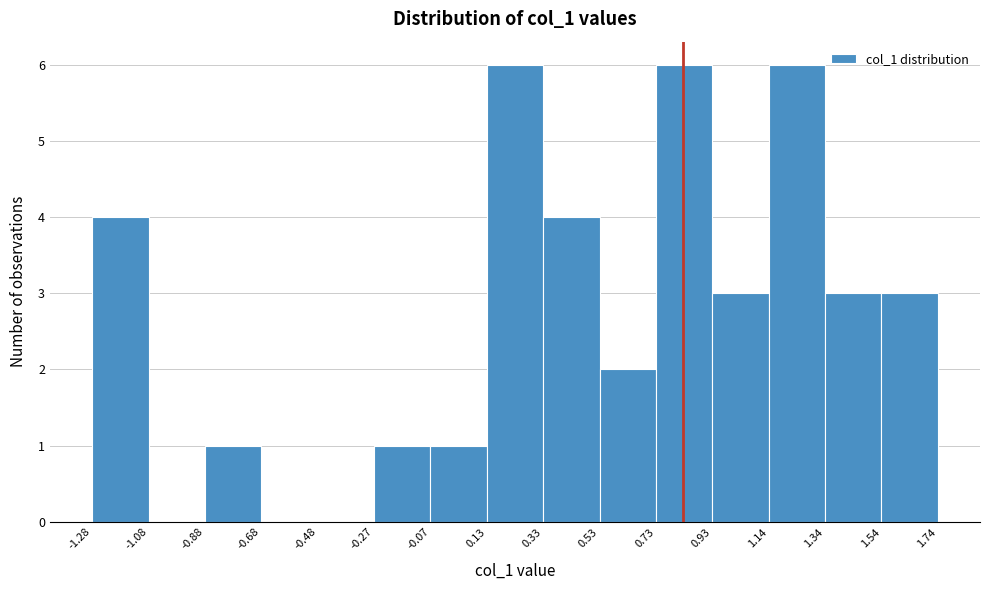

Reading left to right, list every bar in this chart as the range it spans on the x-axis followed by its height. The values are not printed on the chart, so give them approximately, as read against the axis.

-1.28 to -1.08: 4
-1.08 to -0.88: 0
-0.88 to -0.68: 1
-0.68 to -0.48: 0
-0.48 to -0.27: 0
-0.27 to -0.07: 1
-0.07 to 0.13: 1
0.13 to 0.33: 6
0.33 to 0.53: 4
0.53 to 0.73: 2
0.73 to 0.93: 6
0.93 to 1.14: 3
1.14 to 1.34: 6
1.34 to 1.54: 3
1.54 to 1.74: 3